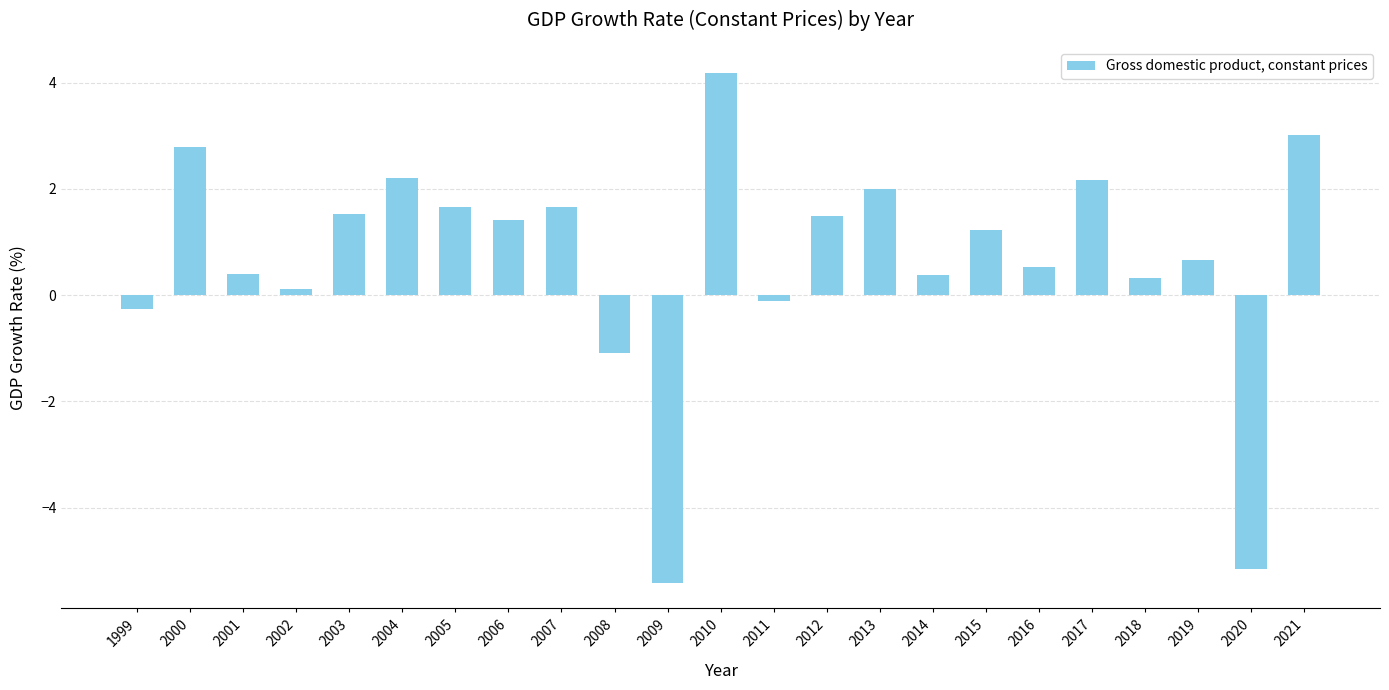

Between 1999 and 2006, which is larger?

2006